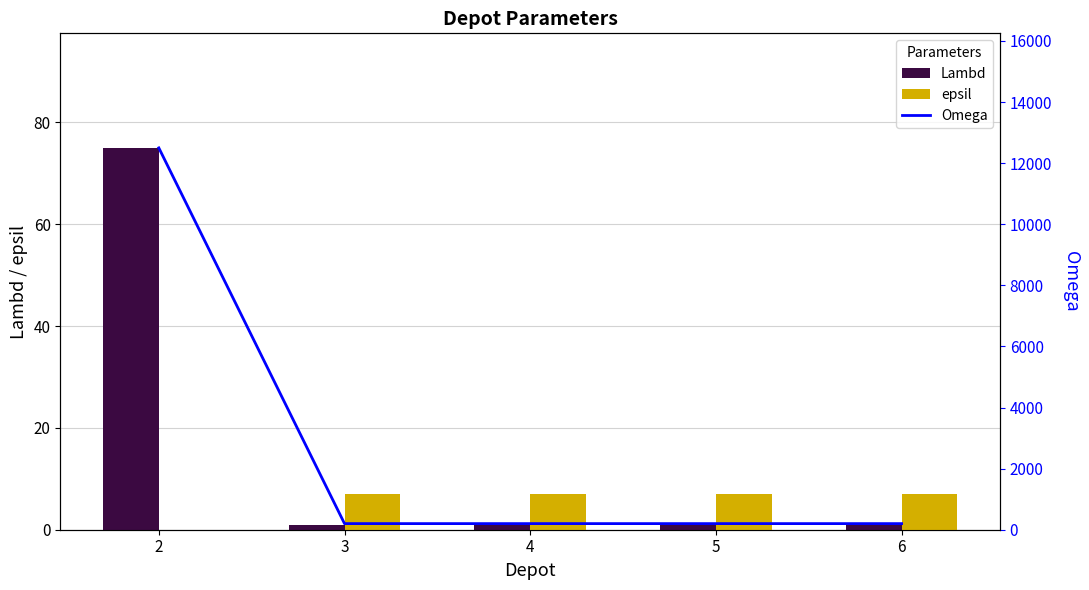

What is the spread (max minus min) of values at 5?

199